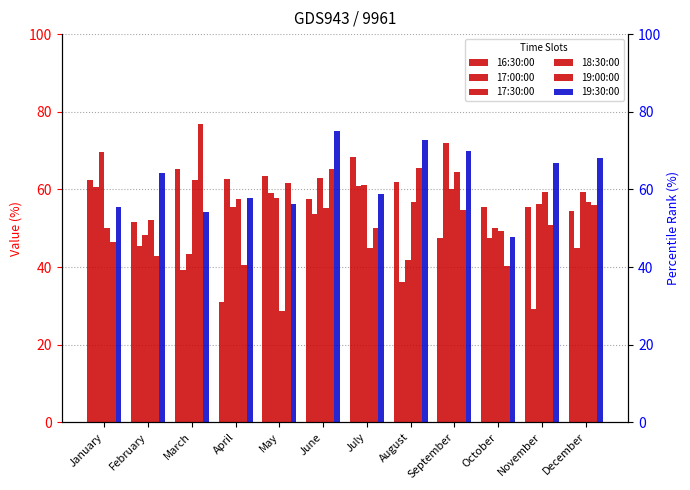

How many values in the 18:30:00 series exceed 56?

6